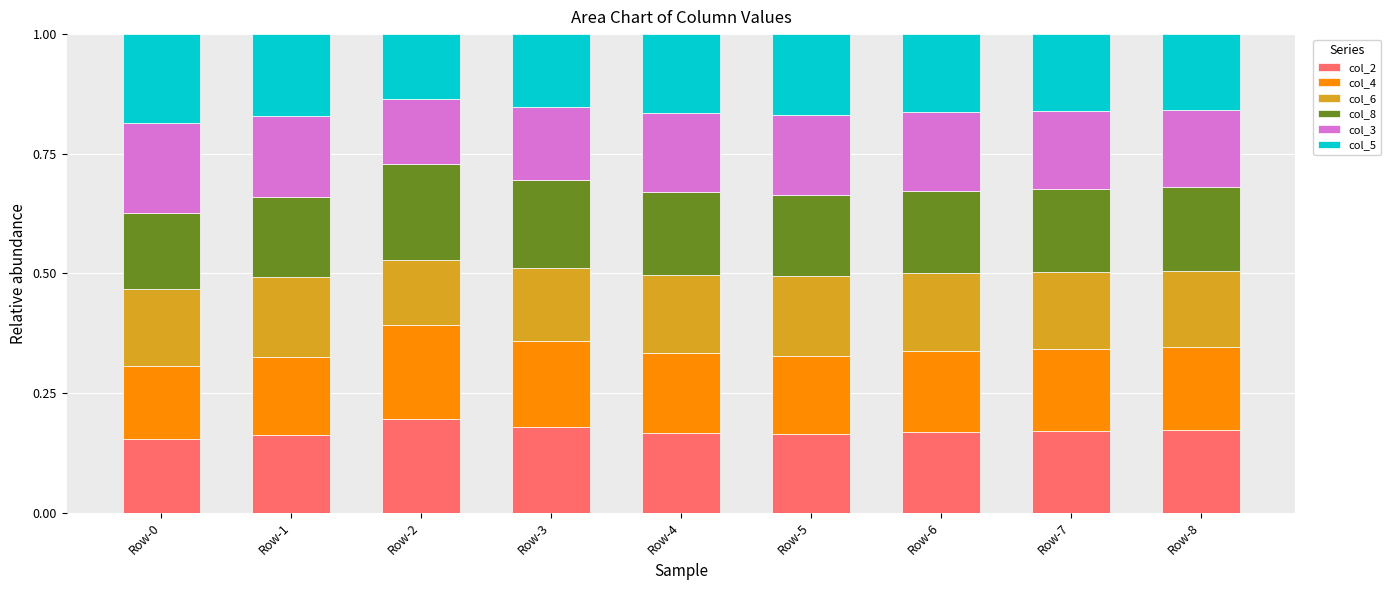

The value of col_2 at Row-2 is 0.1. True or false?

False